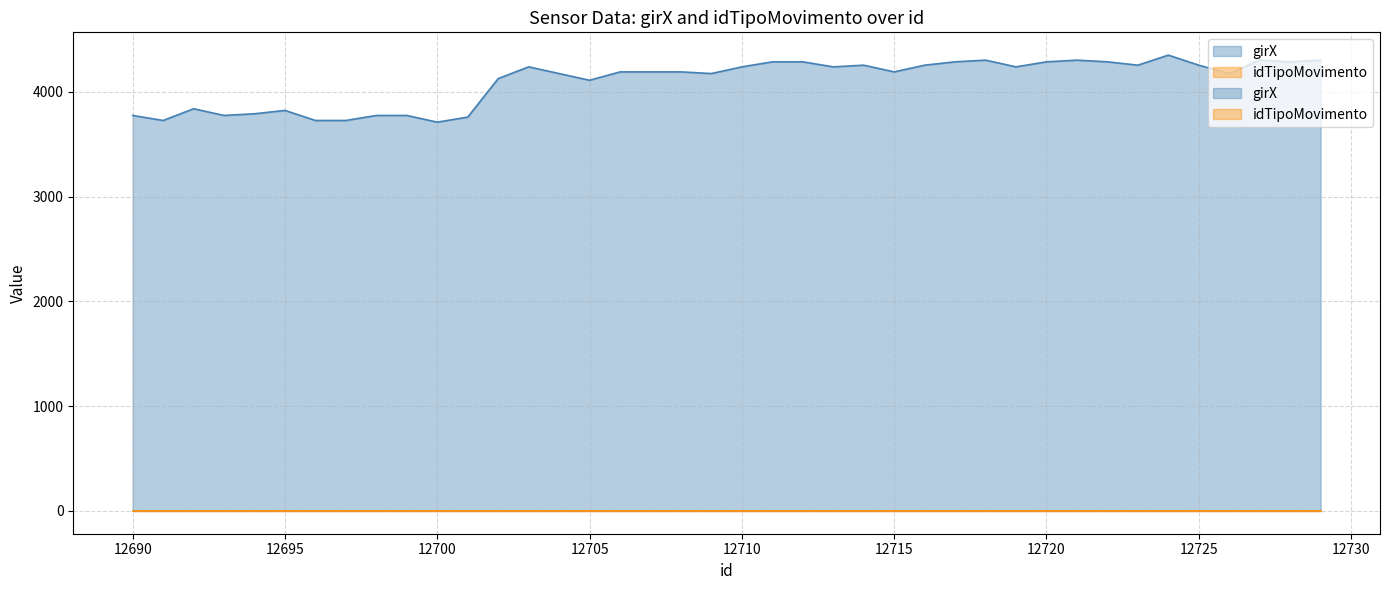

Reading left to right, what are all the values shown in this chart?

12690=3776	12691=3728	12692=3840	12693=3776	12694=3792	12695=3824	12696=3728	12697=3728	12698=3776	12699=3776	12700=3712	12701=3760	12702=4128	12703=4240	12704=4176	12705=4112	12706=4192	12707=4192	12708=4192	12709=4176	12710=4240	12711=4288	12712=4288	12713=4240	12714=4256	12715=4192	12716=4256	12717=4288	12718=4304	12719=4240	12720=4288	12721=4304	12722=4288	12723=4256	12724=4352	12725=4256	12726=4176	12727=4304	12728=4288	12729=4304